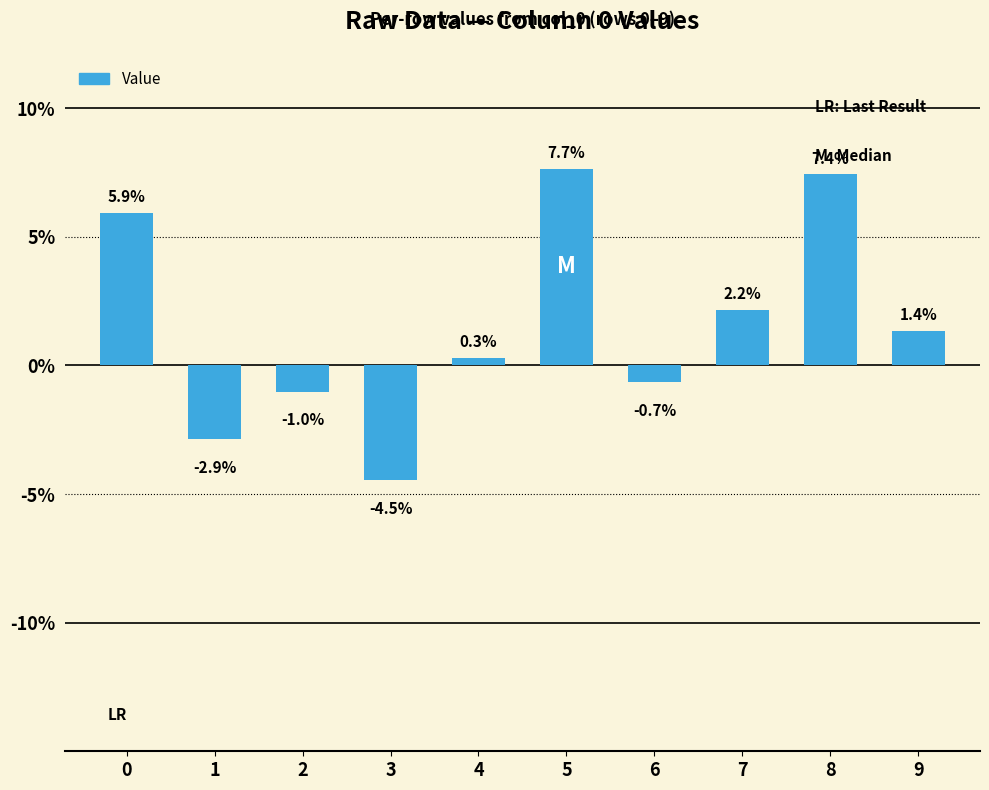

Reading left to right, what are all the values shown in this chart?

0.1	-0.0	-0.0	-0.0	0.0	0.1	-0.0	0.0	0.1	0.0